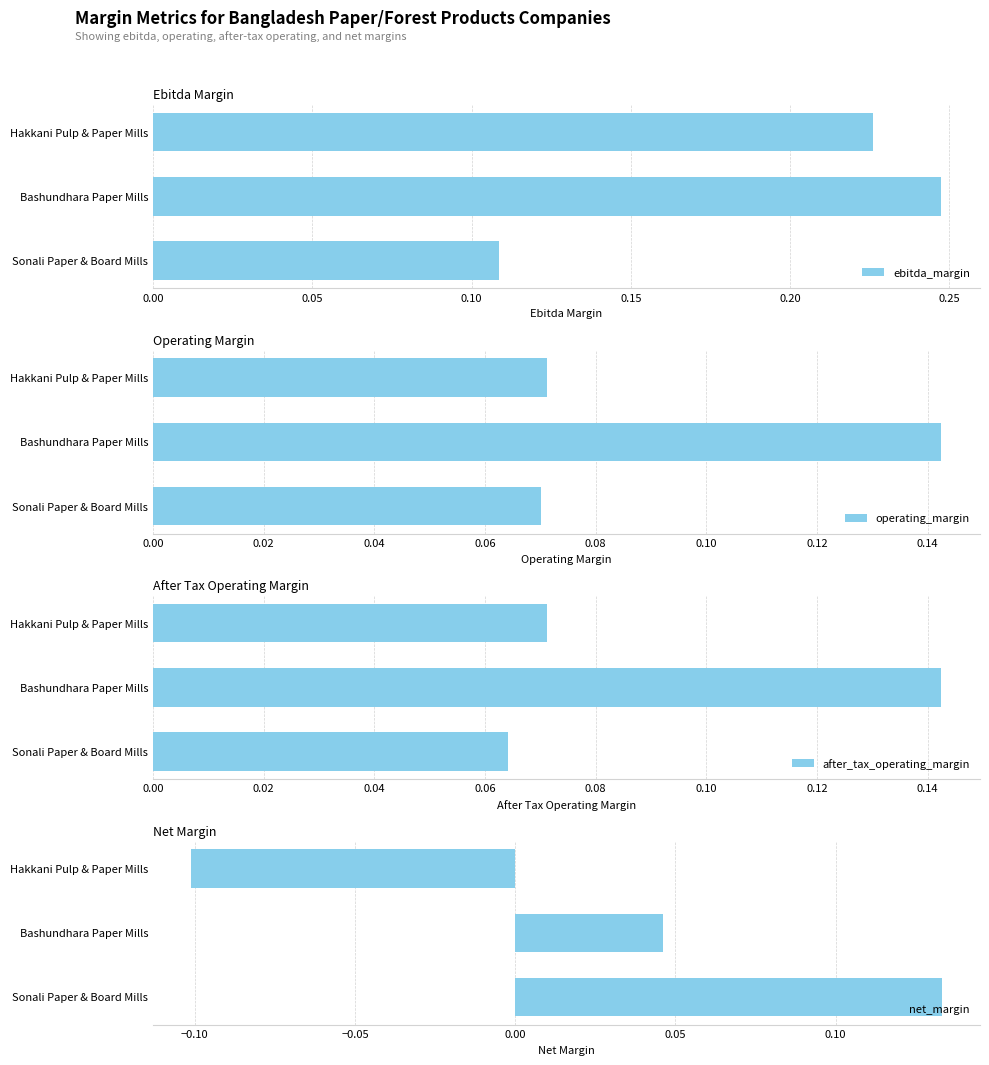

At which label does after_tax_operating_margin reach its minimum?

Sonali Paper & Board Mills